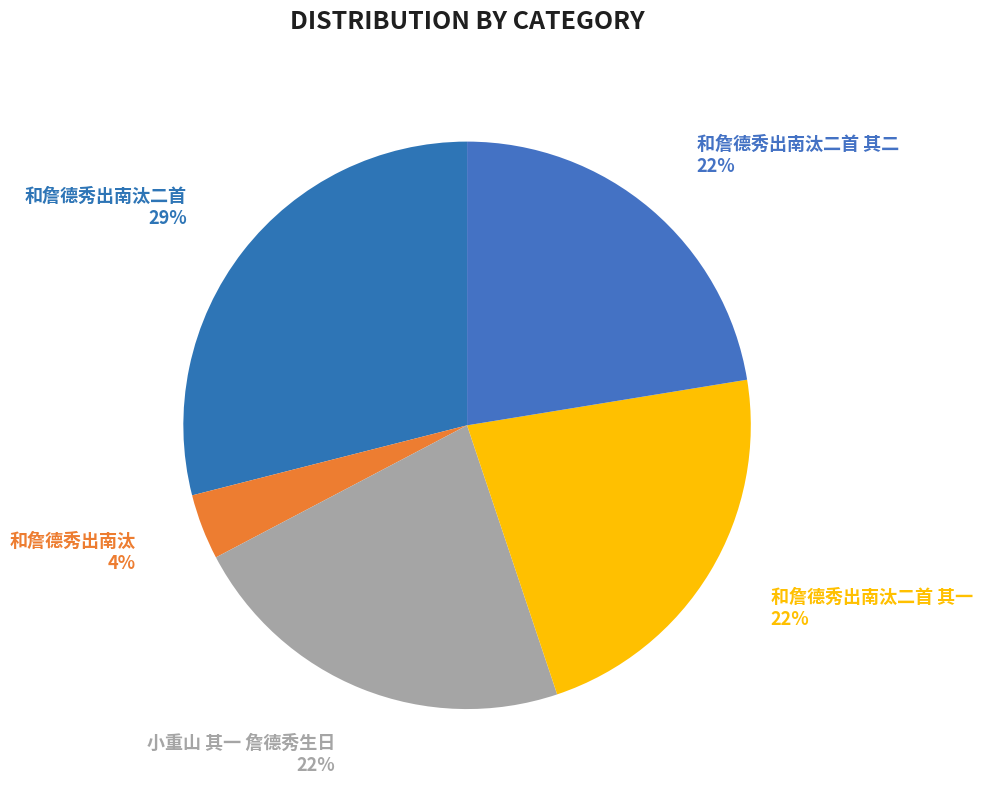

Between 和詹德秀出南汰二首 and 和詹德秀出南汰二首 其二, which is larger?

和詹德秀出南汰二首